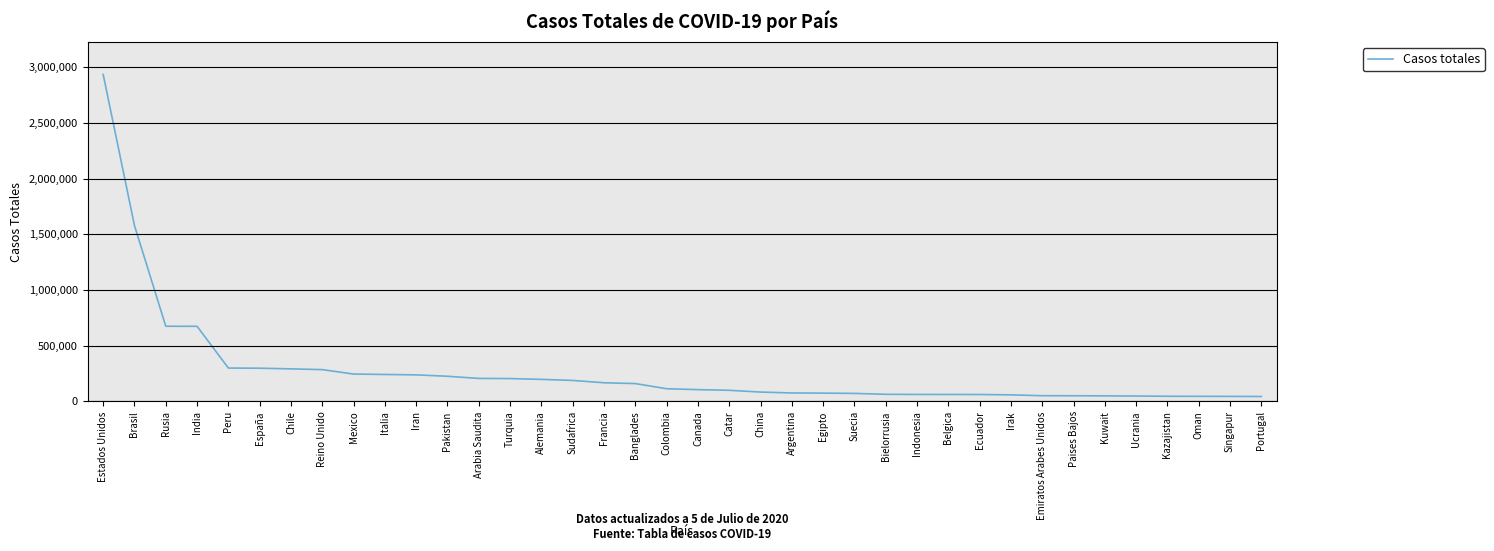

The chart shows a value of 673904 at India. True or false?

True